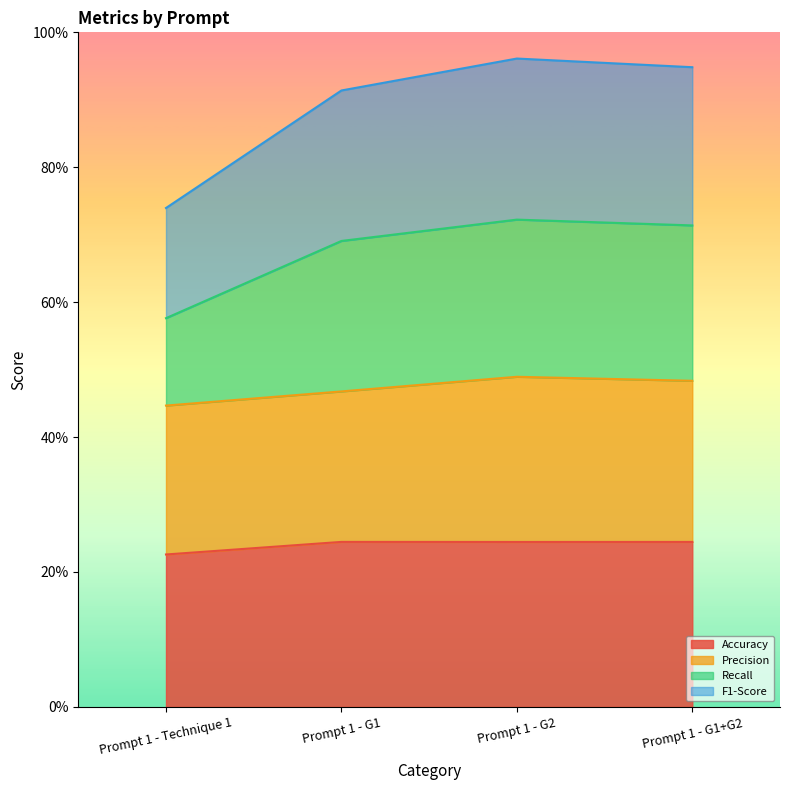

What is the label of the 1st point from the left?

Prompt 1 - Technique 1